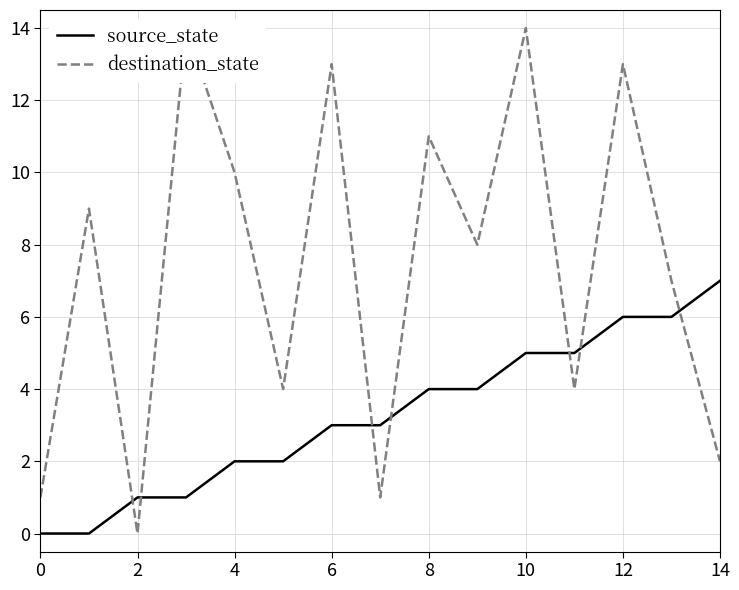

What are all the series names shown in the legend?

source_state, destination_state